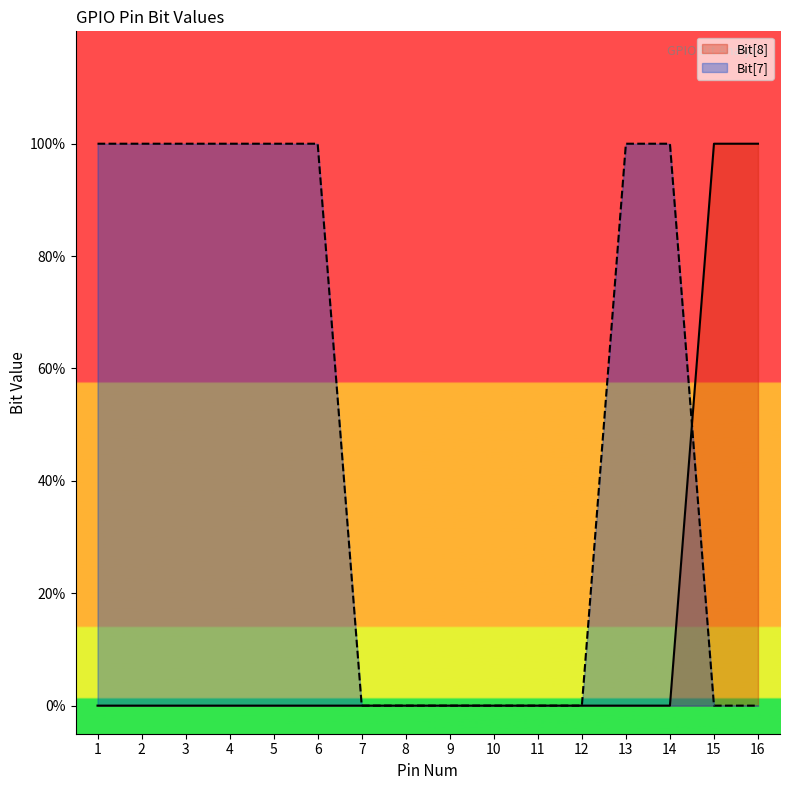

Which series has the largest total across all categories?

Bit[7]